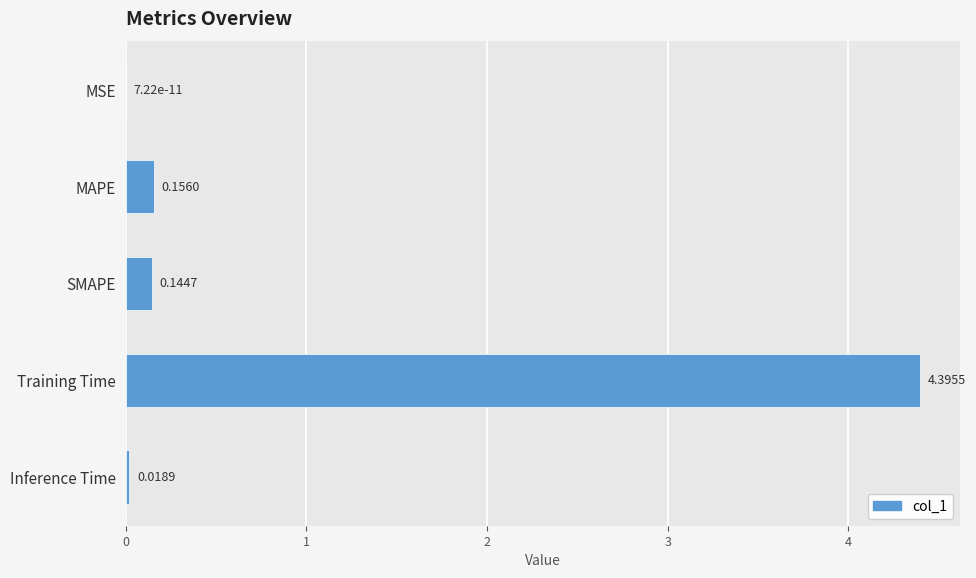

What is the sum of all values?

4.7